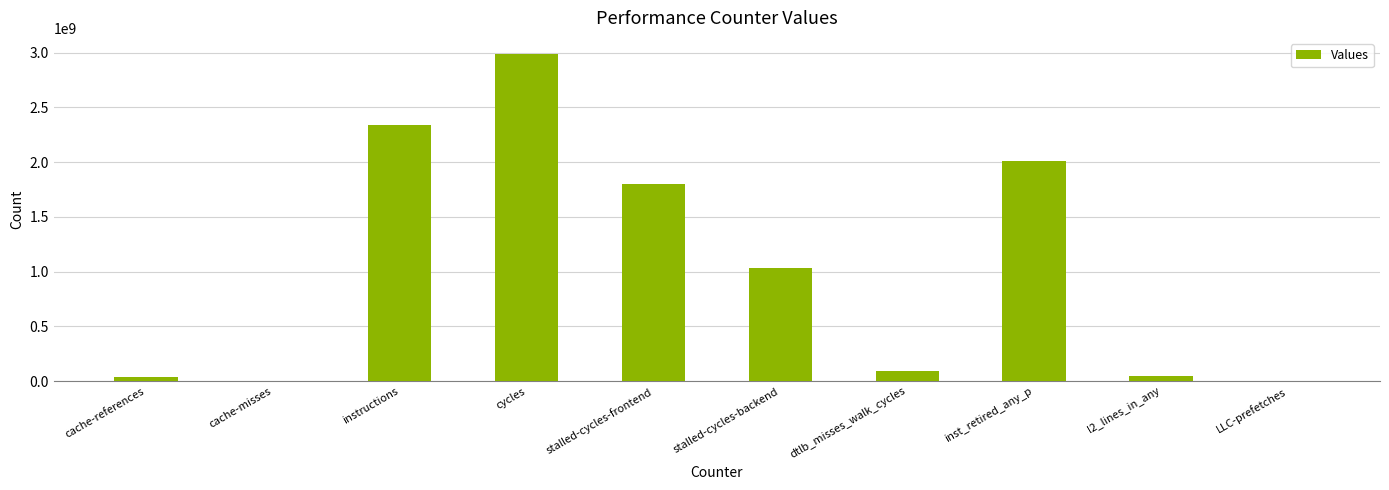

What is the greatest value displayed?

2985855942